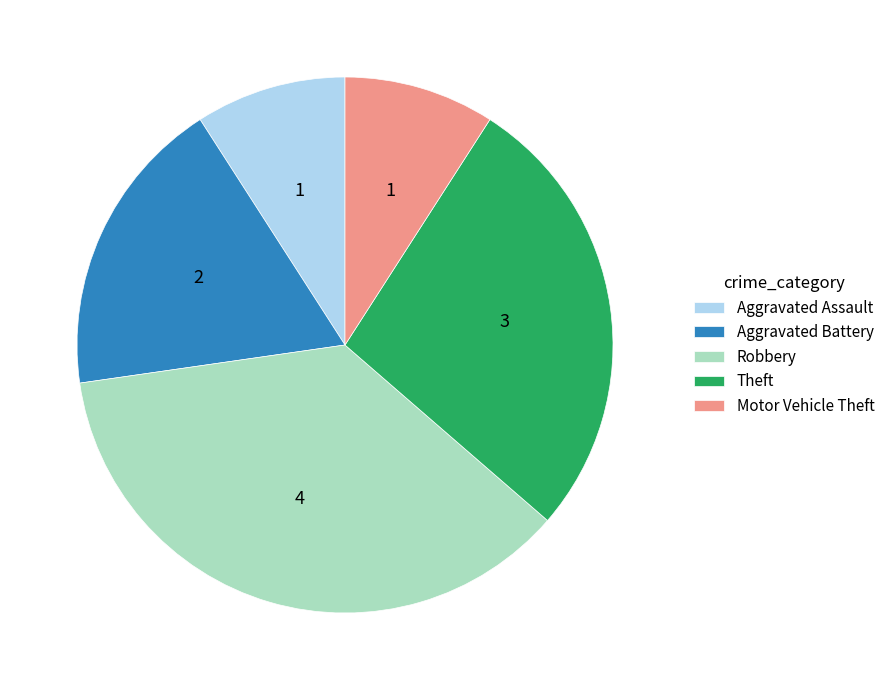

Is the sum of Theft and Aggravated Battery greater than half?

No